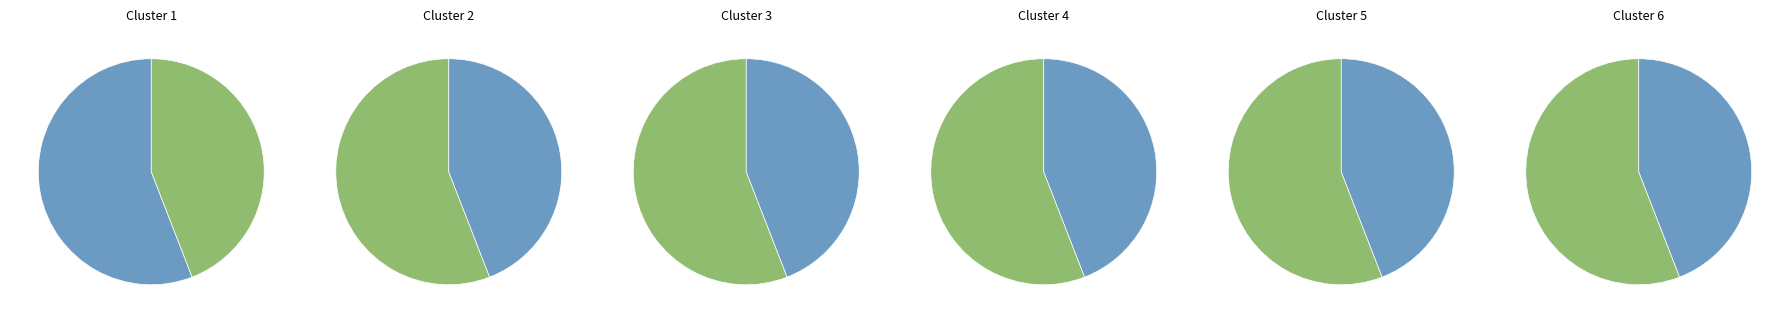

How much of the chart is everything except D-Gardens Utd?

44.1%